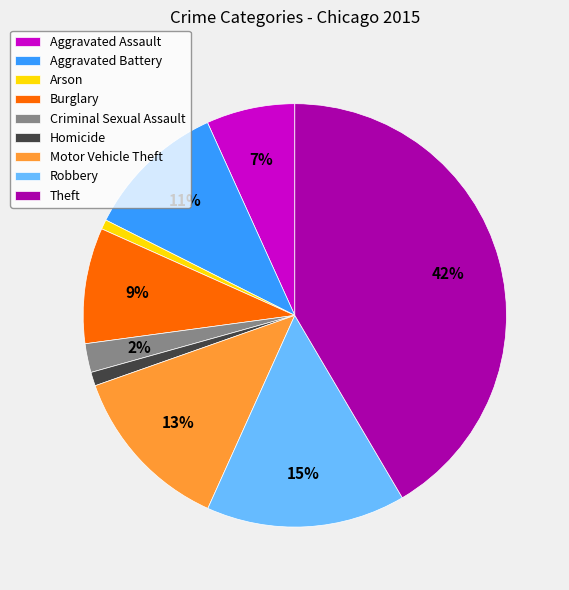

Does Homicide account for over 50% of the chart?

No